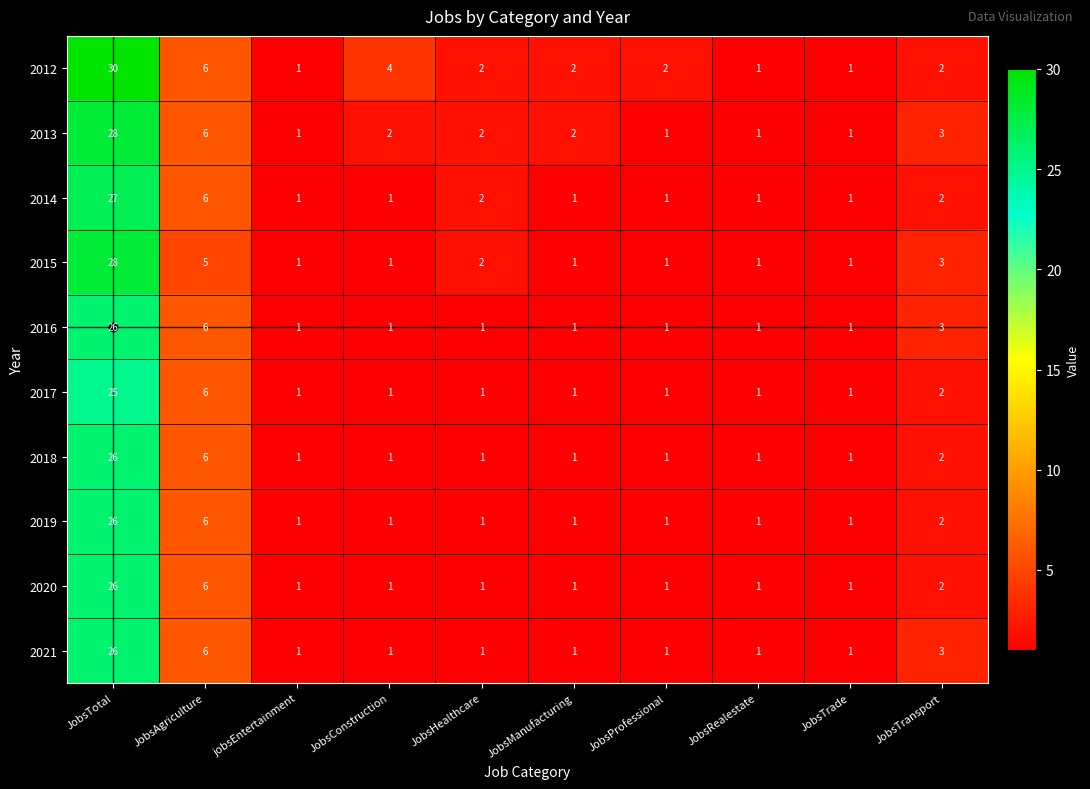

Between JobsTotal and jobsEntertainment, which series saw the biggest shift?

2012